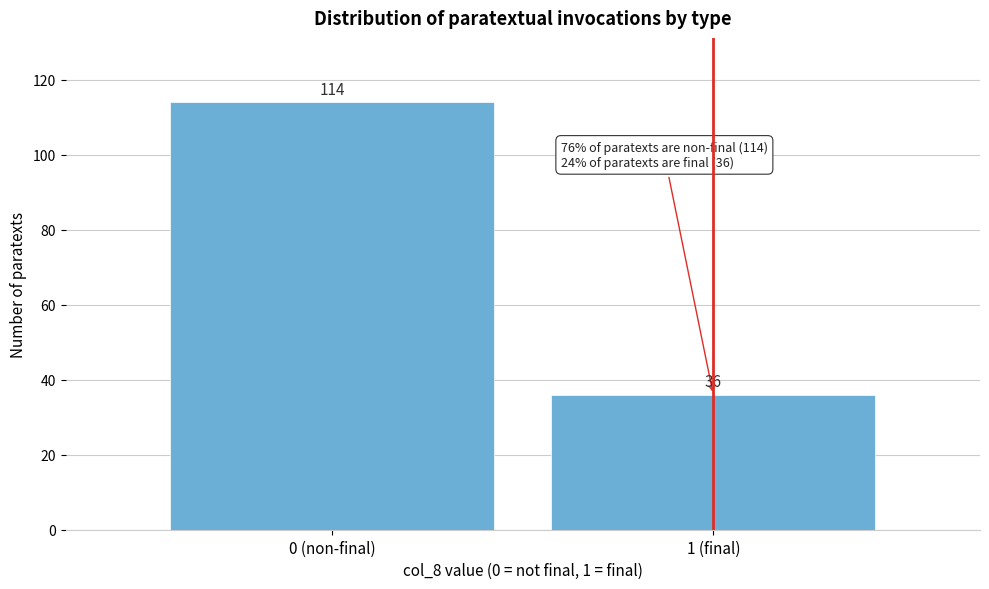

Reading left to right, what are all the values shown in this chart?

0 (non-final)=114	1 (final)=36